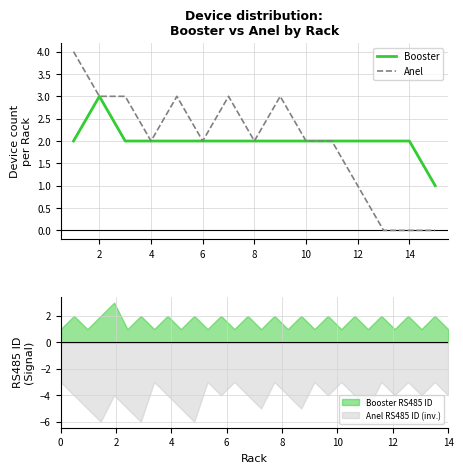

True or false: Booster has a value of 5 at 2.

False